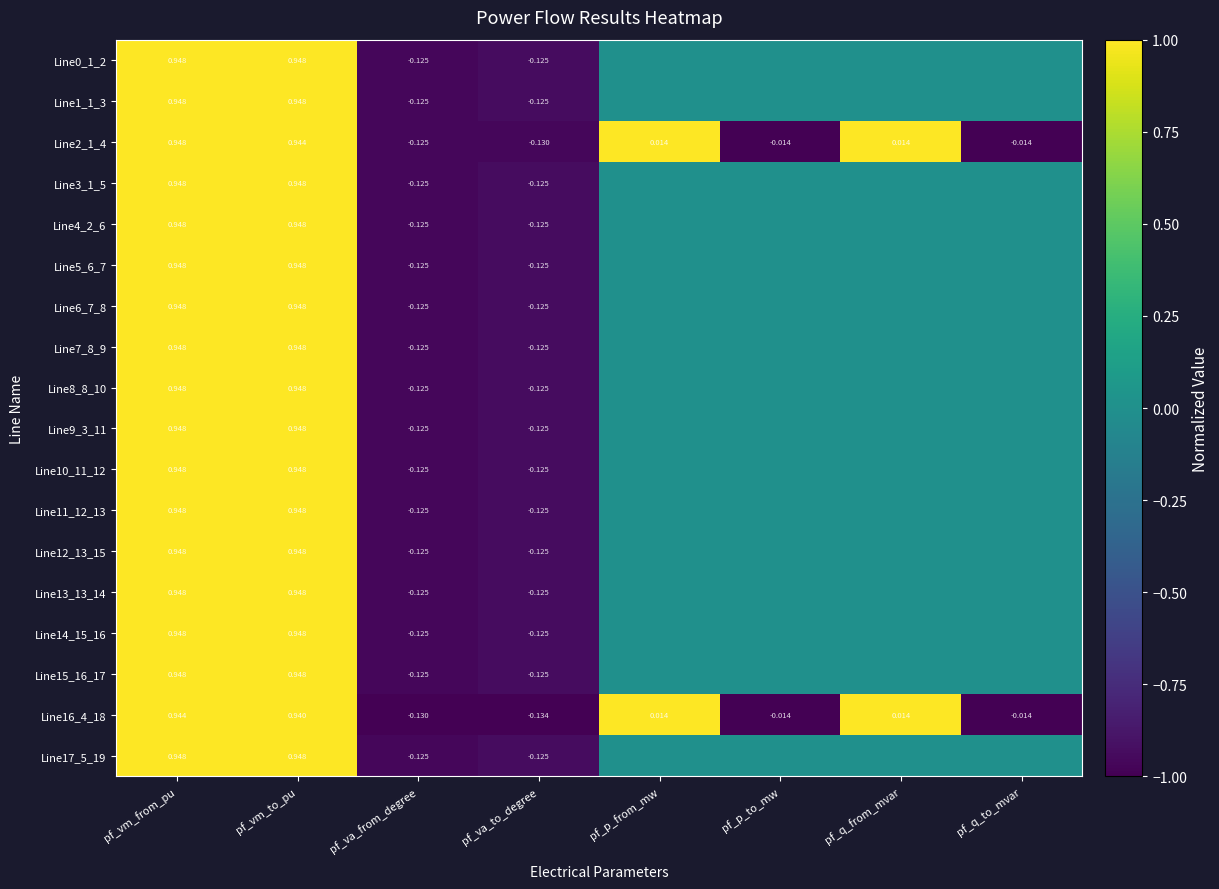

At which label does Line2_1_4 first exceed 0?

pf_vm_from_pu